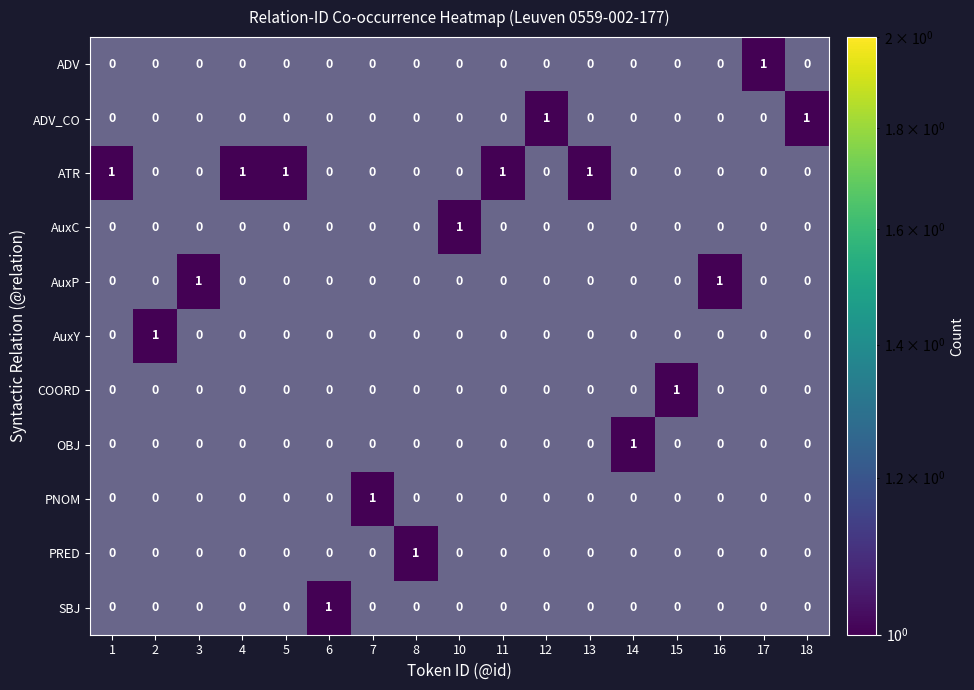

Is it true that PNOM equals 0 at 0?

True